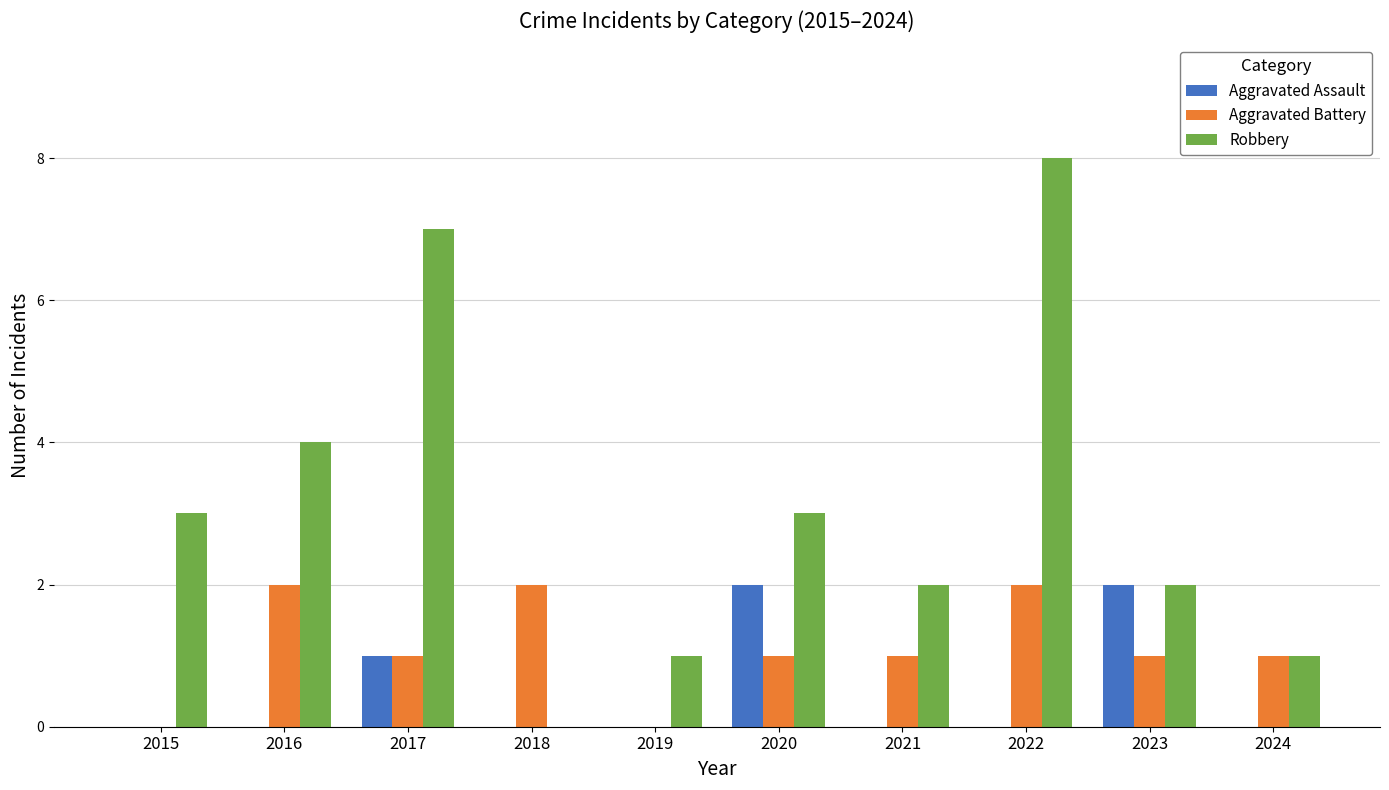

Which series has the widest spread of values?

Robbery